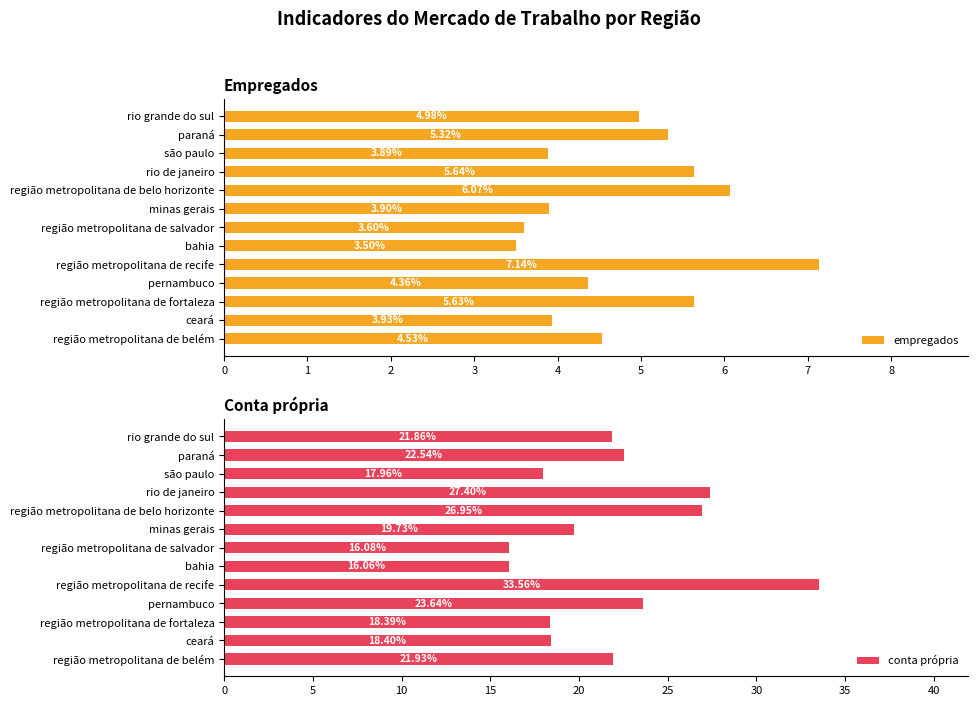

What is the value of the empregados bar at the 13th from the left?

5.0